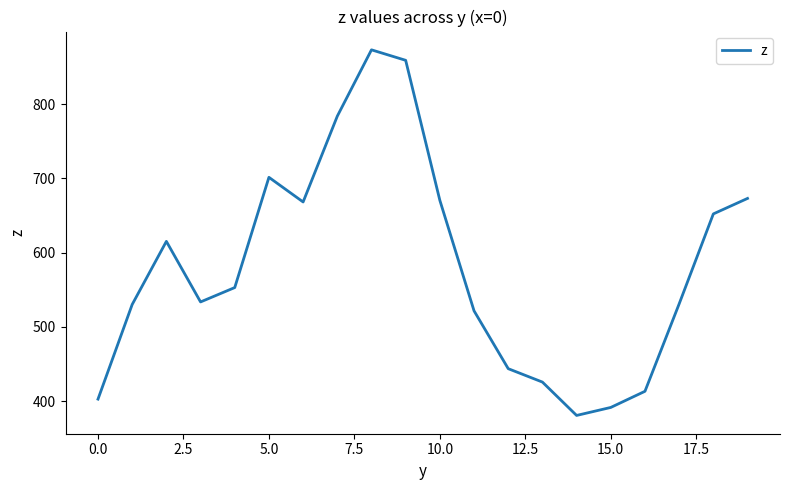

Count the number of categories in the chart.

20